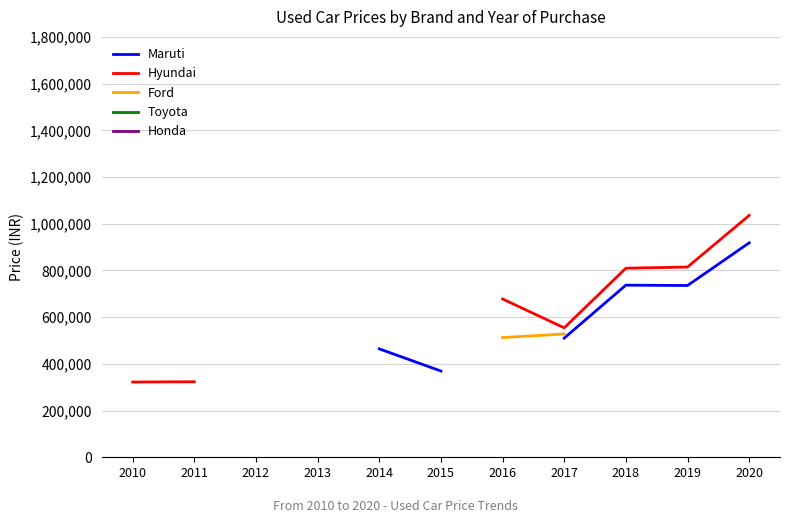

Where is the first local minimum for Hyundai?

2017